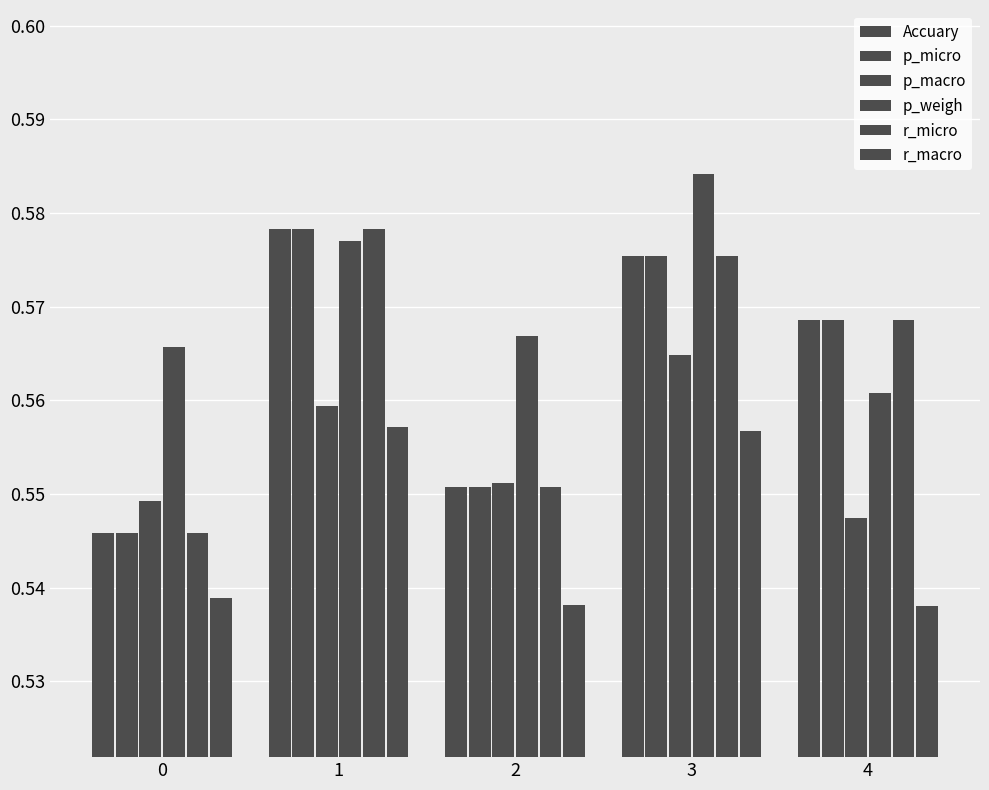

What is the total value across all series at 1?

3.4